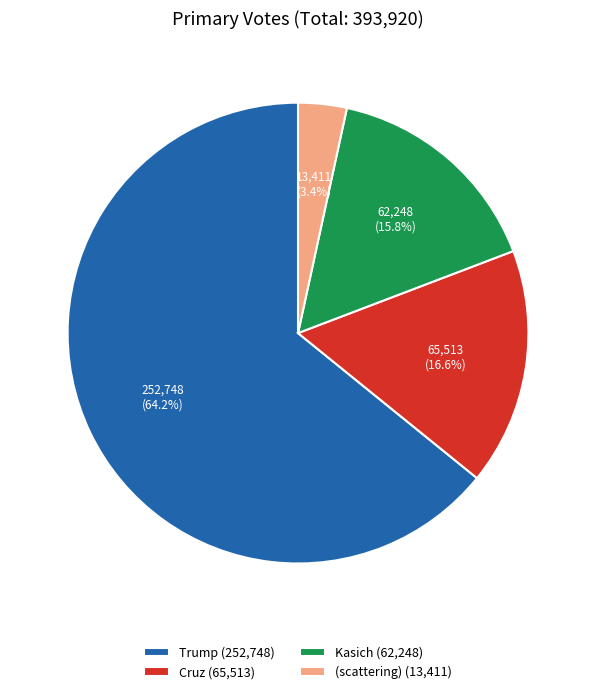

How many segments does this pie chart have?

4